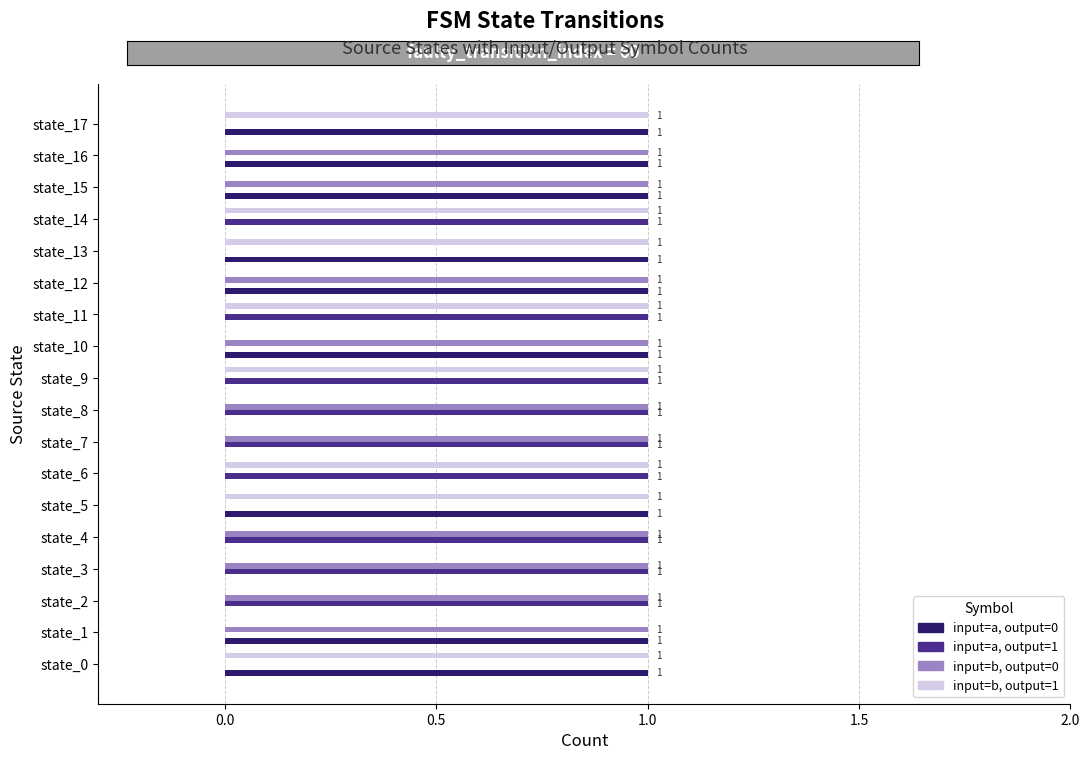

Is it true that input=b, output=1 equals 1 at state_17?

True